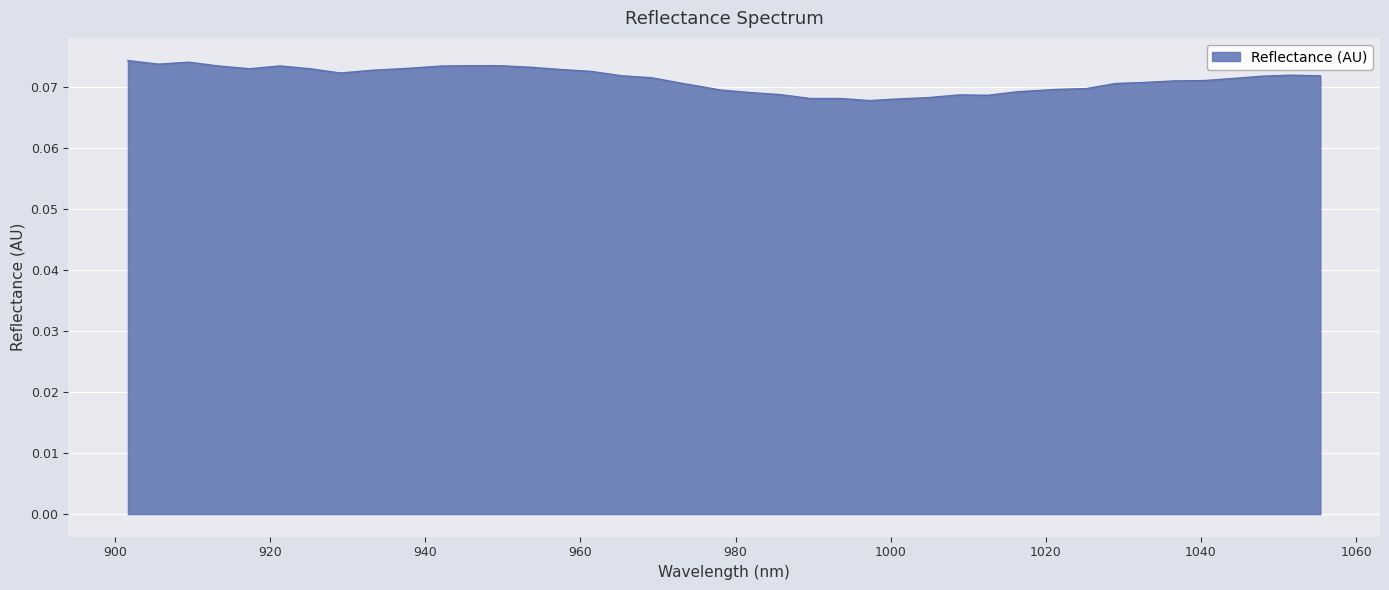

Does the chart have visible grid lines?

Yes